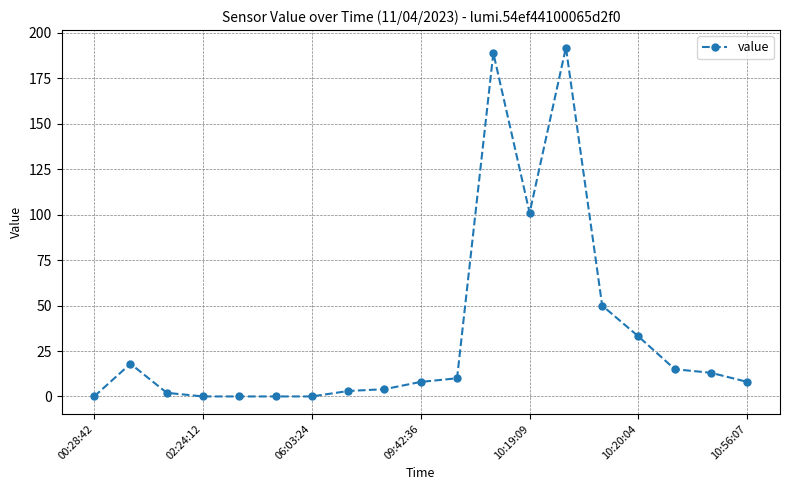

True or false: the data has more than 2 interior local peaks.

True